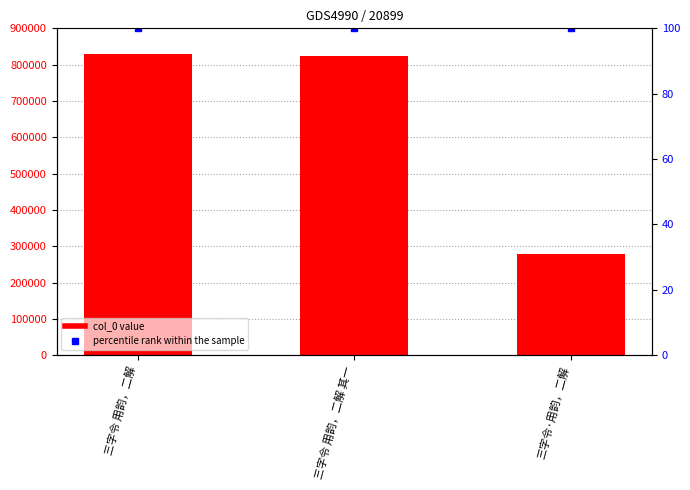

Which series reaches the maximum Y coordinate?

percentile rank within the sample